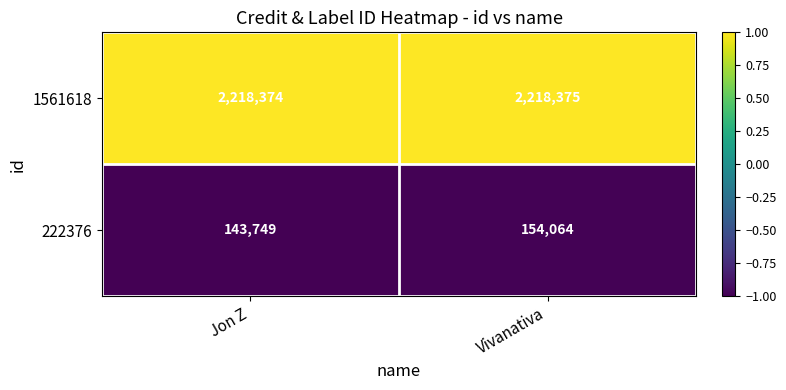

Rank the series by their maximum value, from lowest to highest.

222376, 1561618